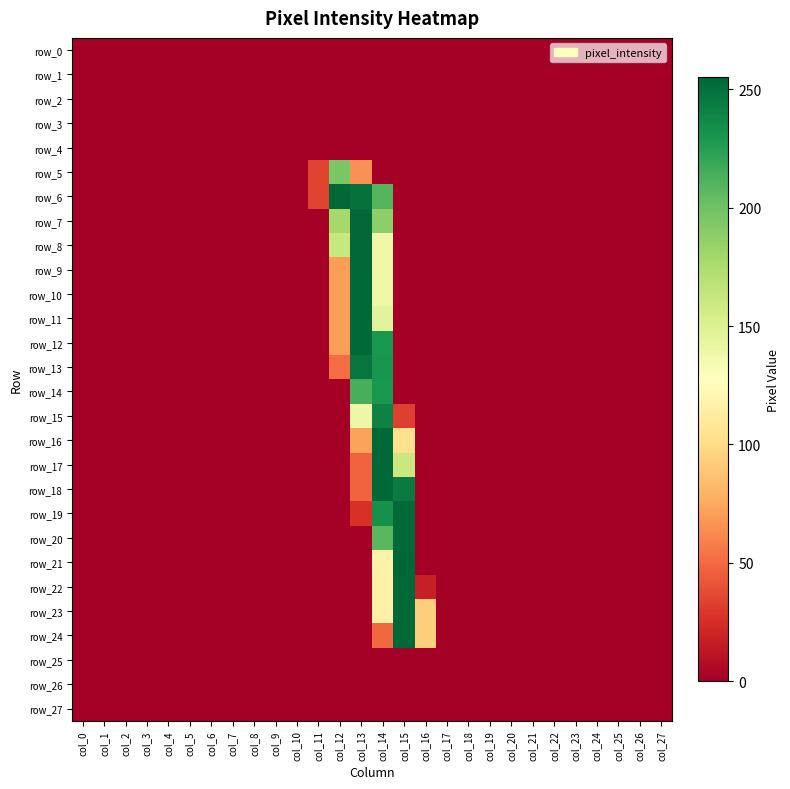

Rank the series at col_16 from highest to lowest value.

row_23, row_24, row_22, row_0, row_1, row_2, row_3, row_4, row_5, row_6, row_7, row_8, row_9, row_10, row_11, row_12, row_13, row_14, row_15, row_16, row_17, row_18, row_19, row_20, row_21, row_25, row_26, row_27